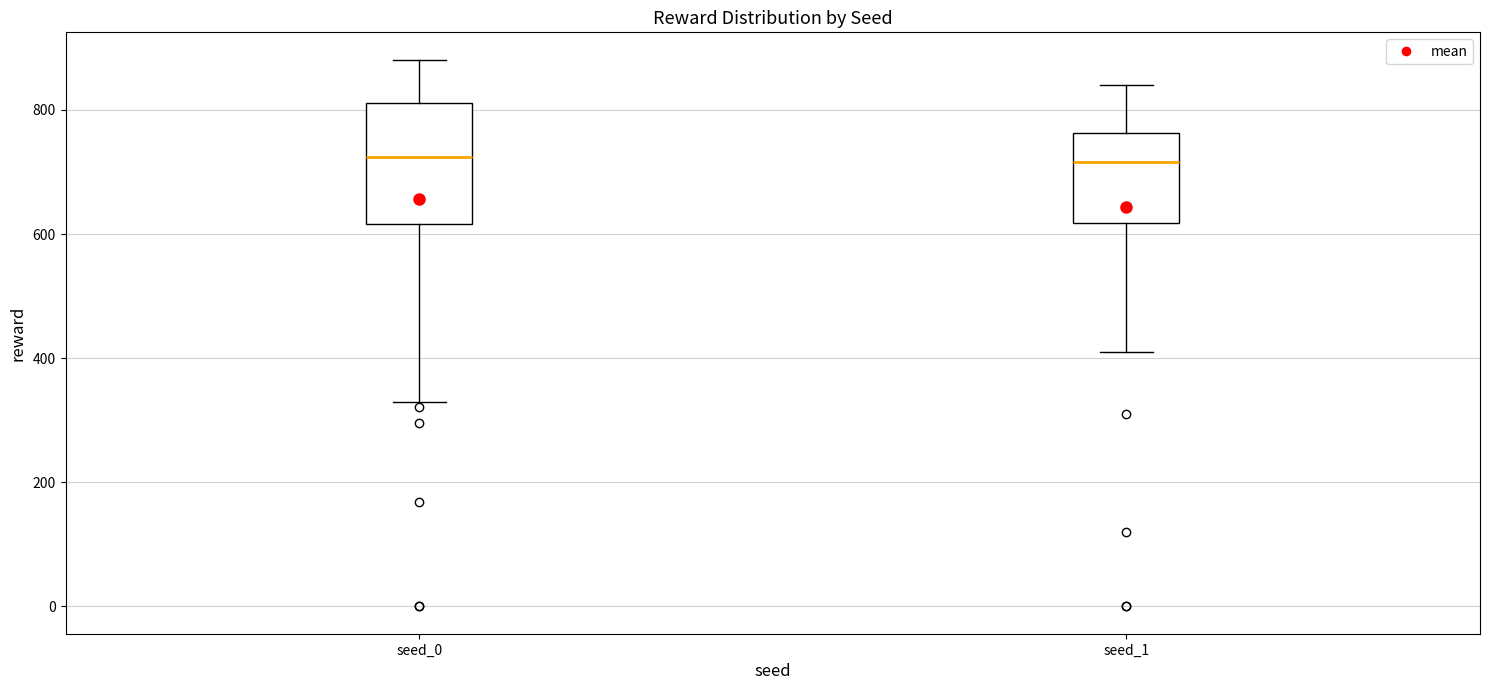

Which box is the tallest, from its lower edge to its upper edge?

seed_0